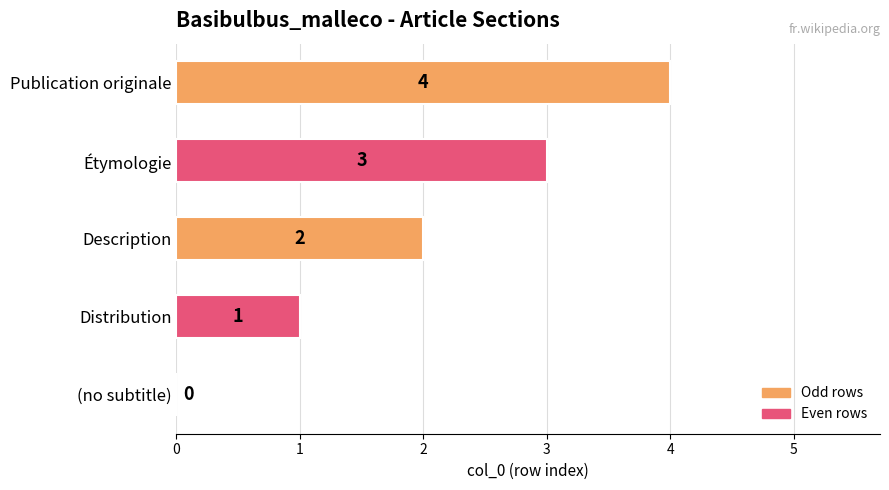

What is the sum of the values at Publication originale and Distribution?

5